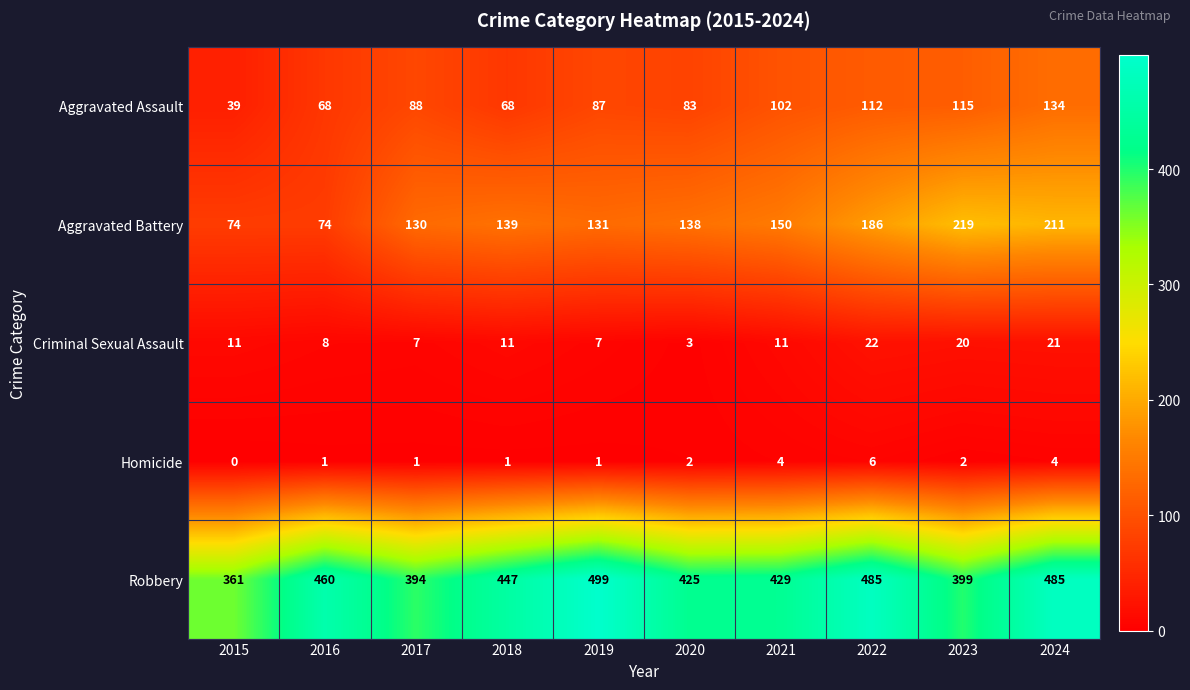

Rank the series by their maximum value, from highest to lowest.

Robbery, Aggravated Battery, Aggravated Assault, Criminal Sexual Assault, Homicide